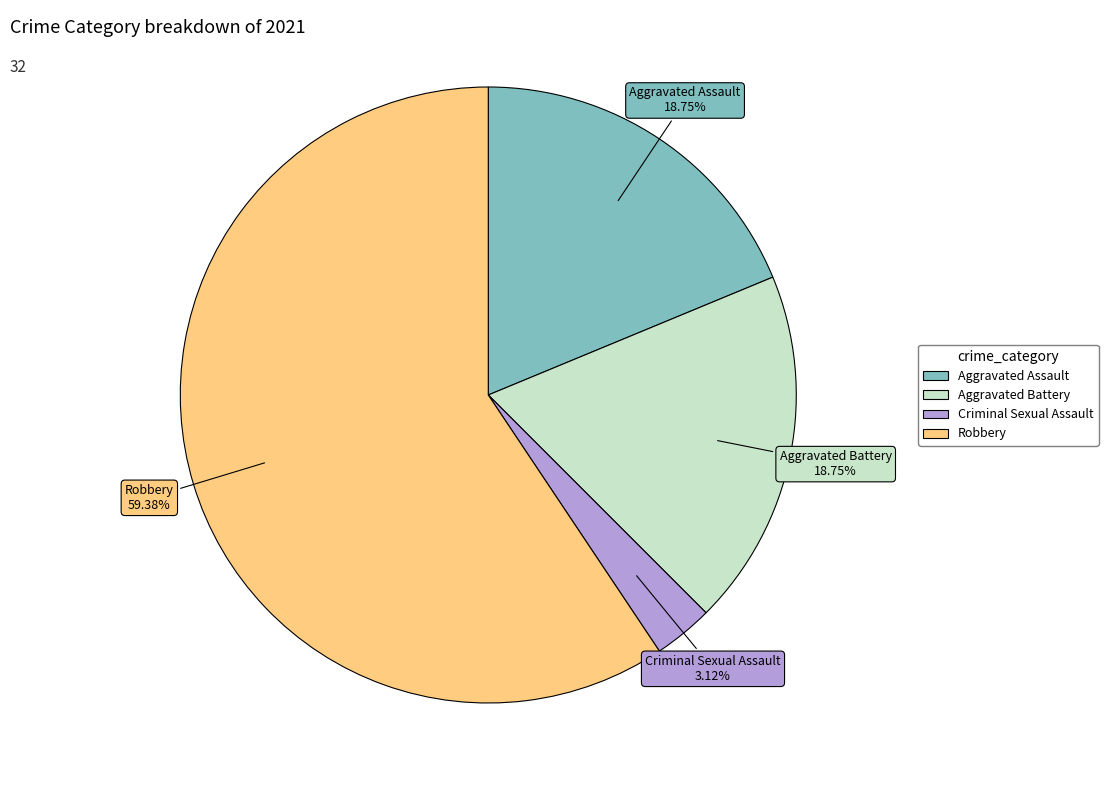

Count the number of slices in the pie.

4